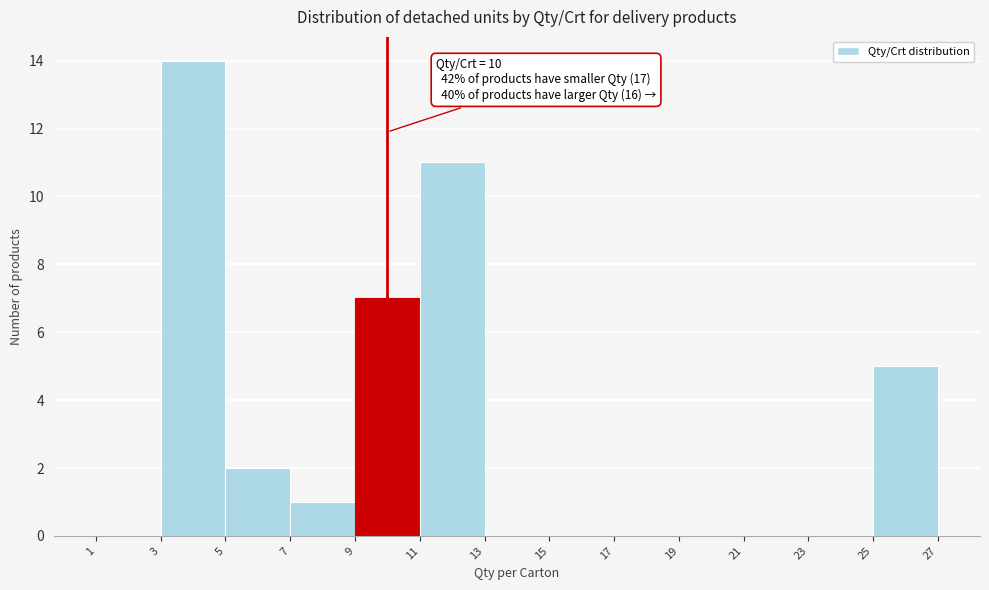

Over which range of the x-axis is the bar tallest?

3 to 5